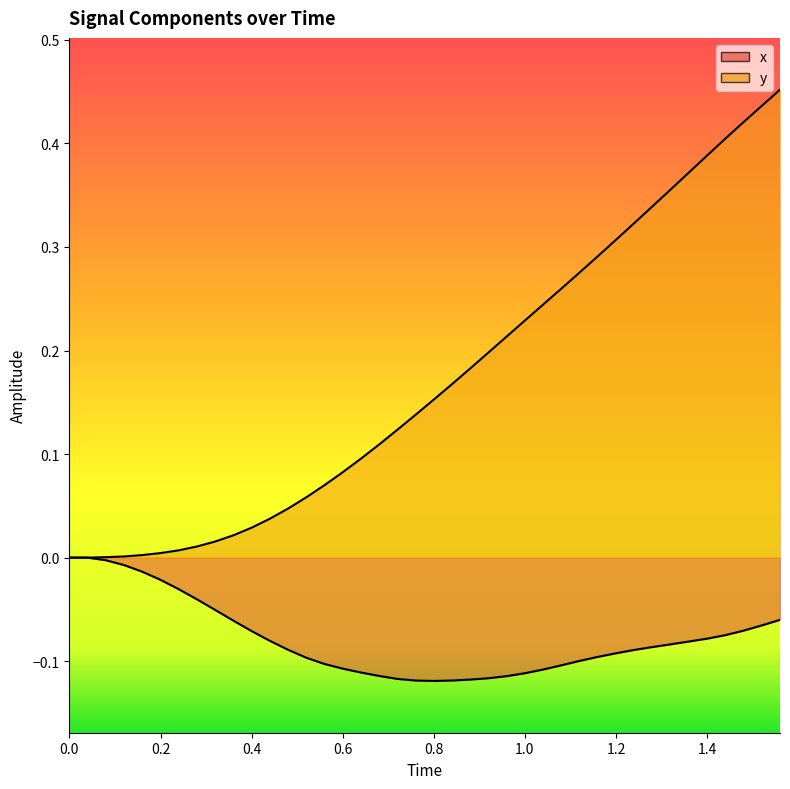

True or false: x and y cross at least once.

False